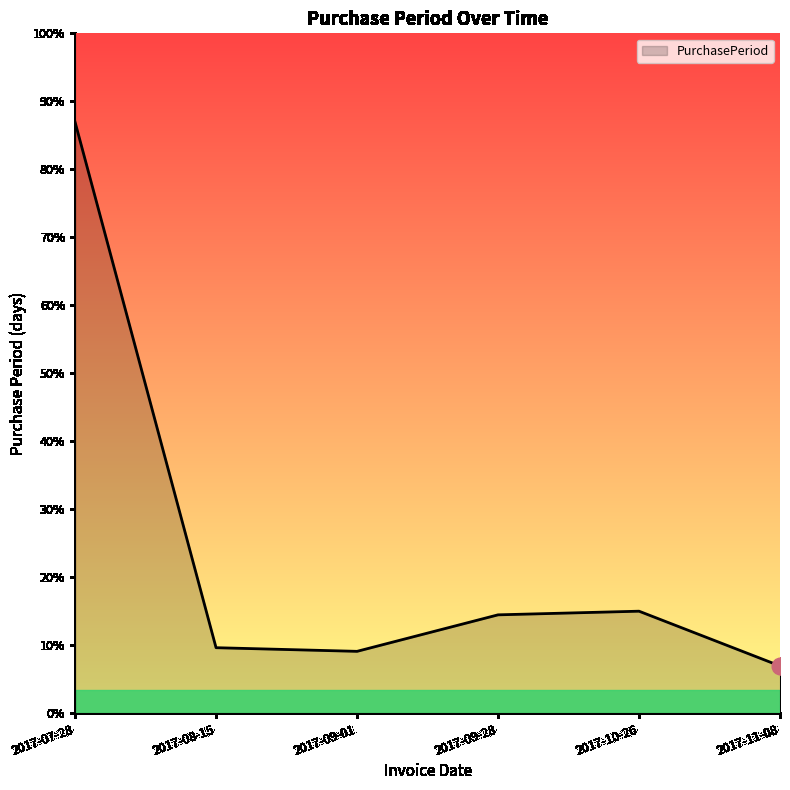

Which category has the lowest value across all series?

2017-11-08